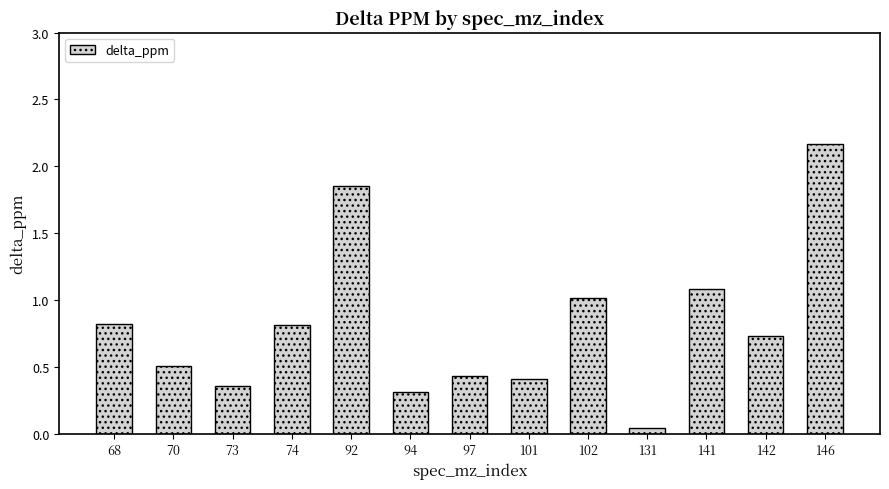

Is it true that the value at 141 is 1.1?

True